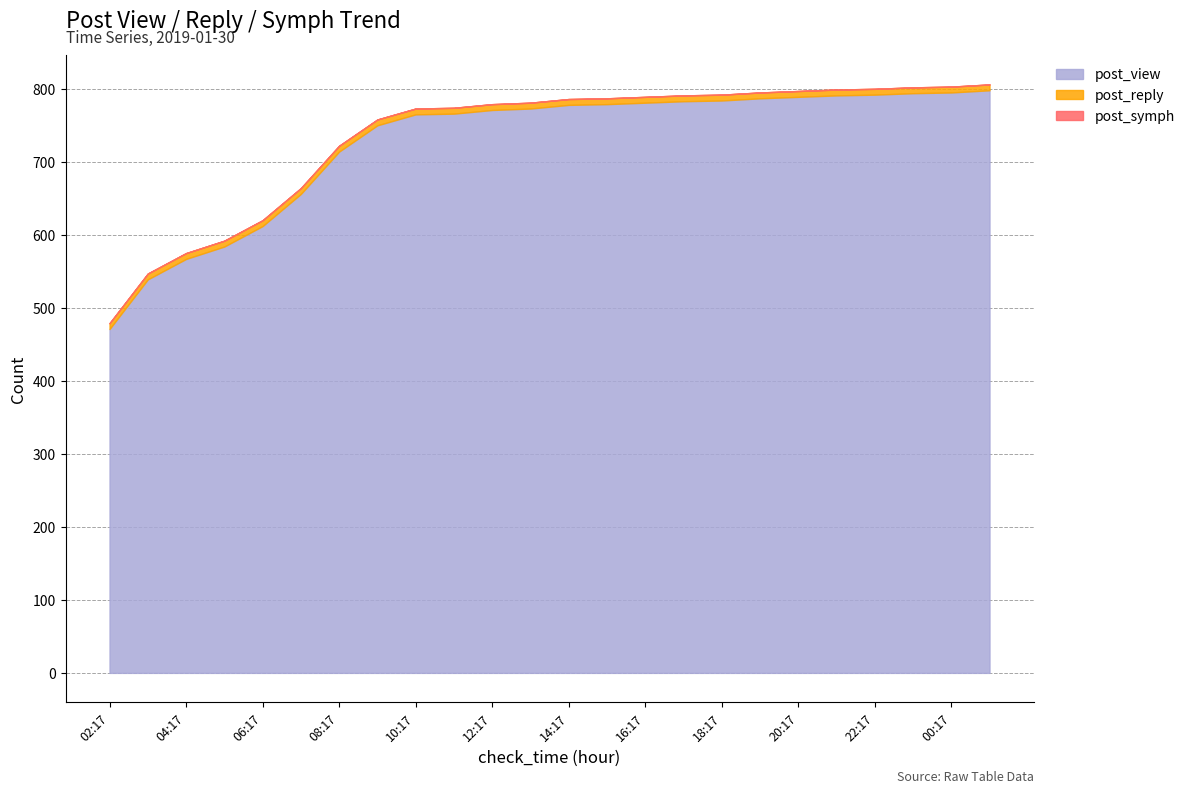

True or false: post_symph and post_reply intersect in this chart.

False